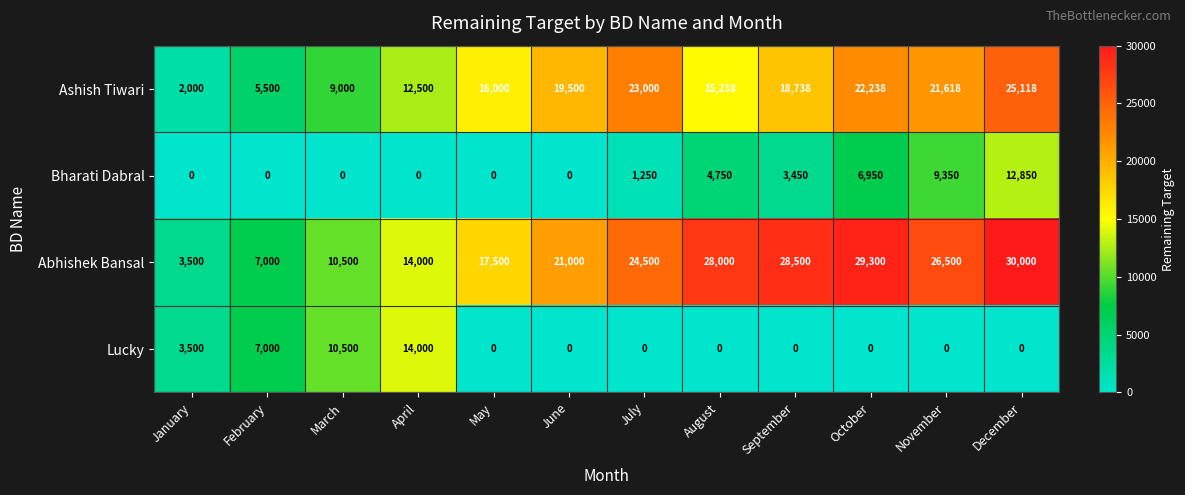

At which category does the chart reach its peak across all series?

December